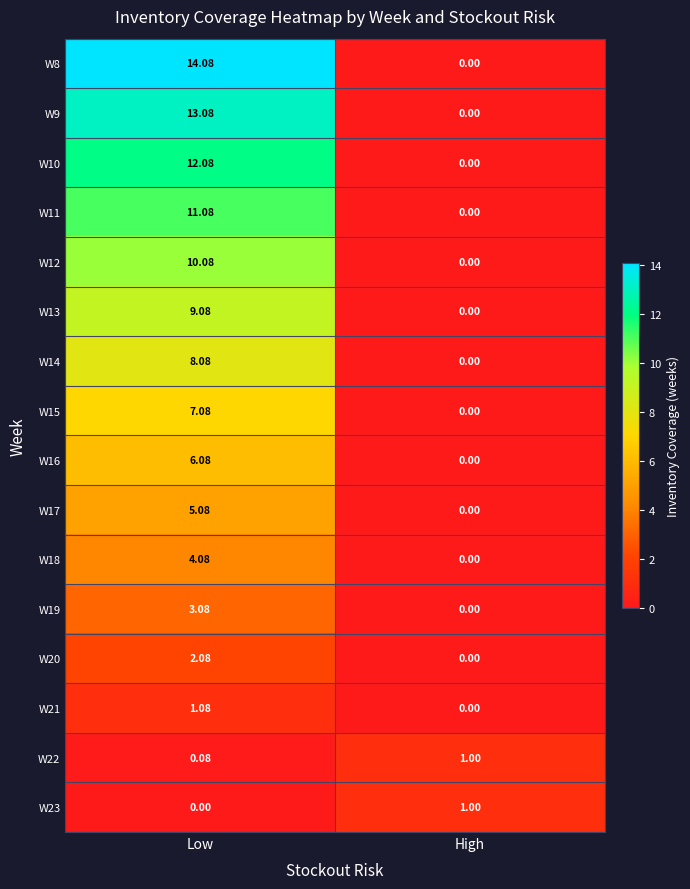

List the labels in order of W9 value, smallest first.

High, Low